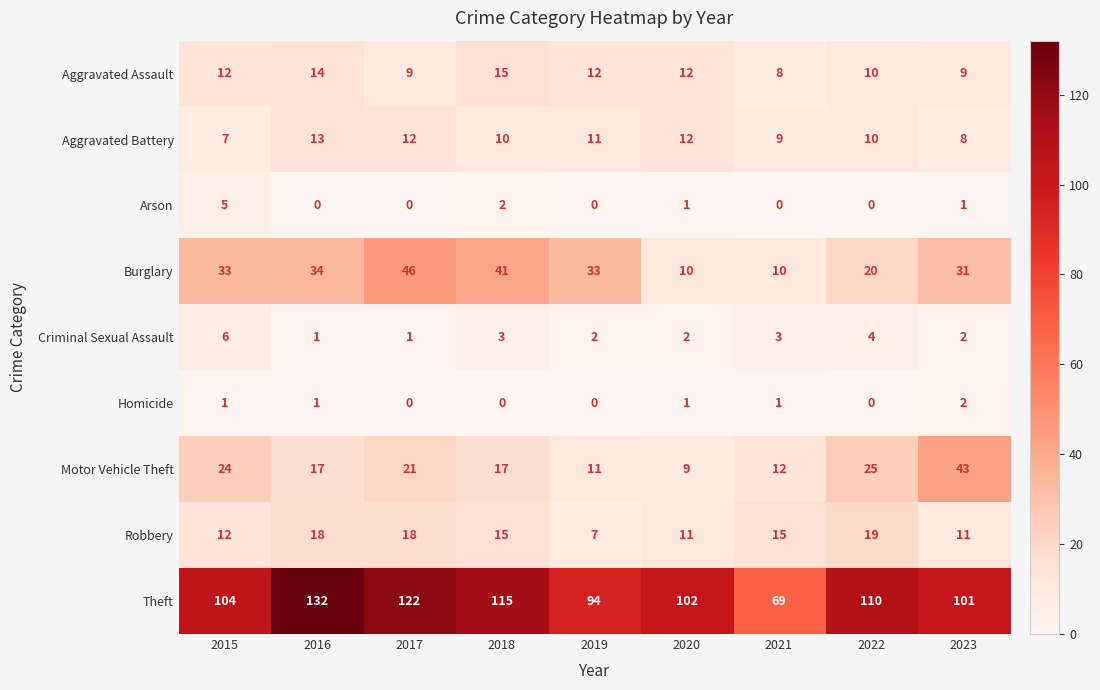

Which series has the largest range (max minus min)?

Theft